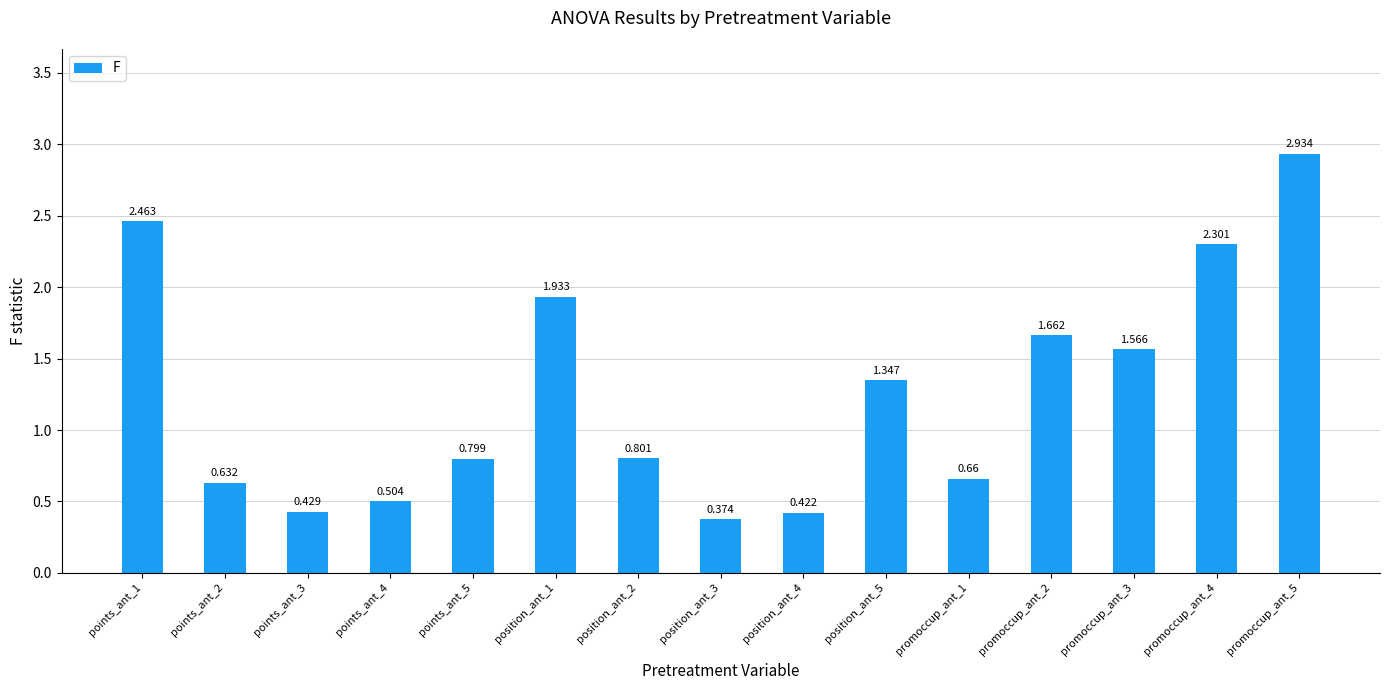

List the labels in order of value, smallest first.

position_ant_3, position_ant_4, points_ant_3, points_ant_4, points_ant_2, promoccup_ant_1, points_ant_5, position_ant_2, position_ant_5, promoccup_ant_3, promoccup_ant_2, position_ant_1, promoccup_ant_4, points_ant_1, promoccup_ant_5